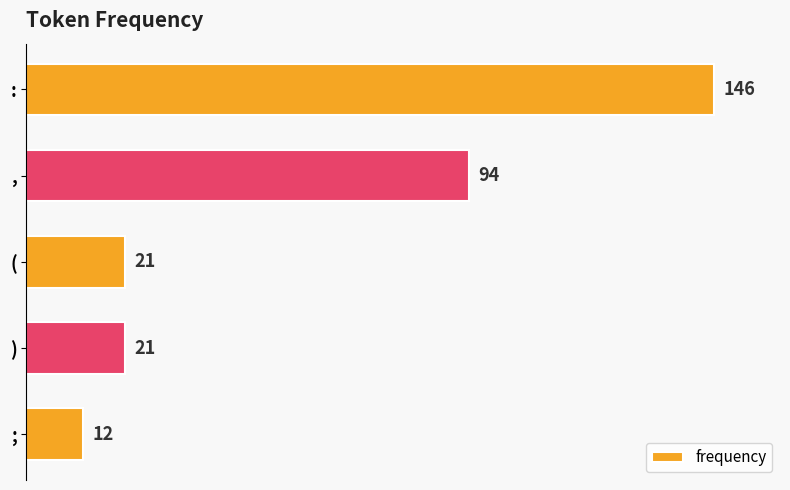

What is the average value?

59